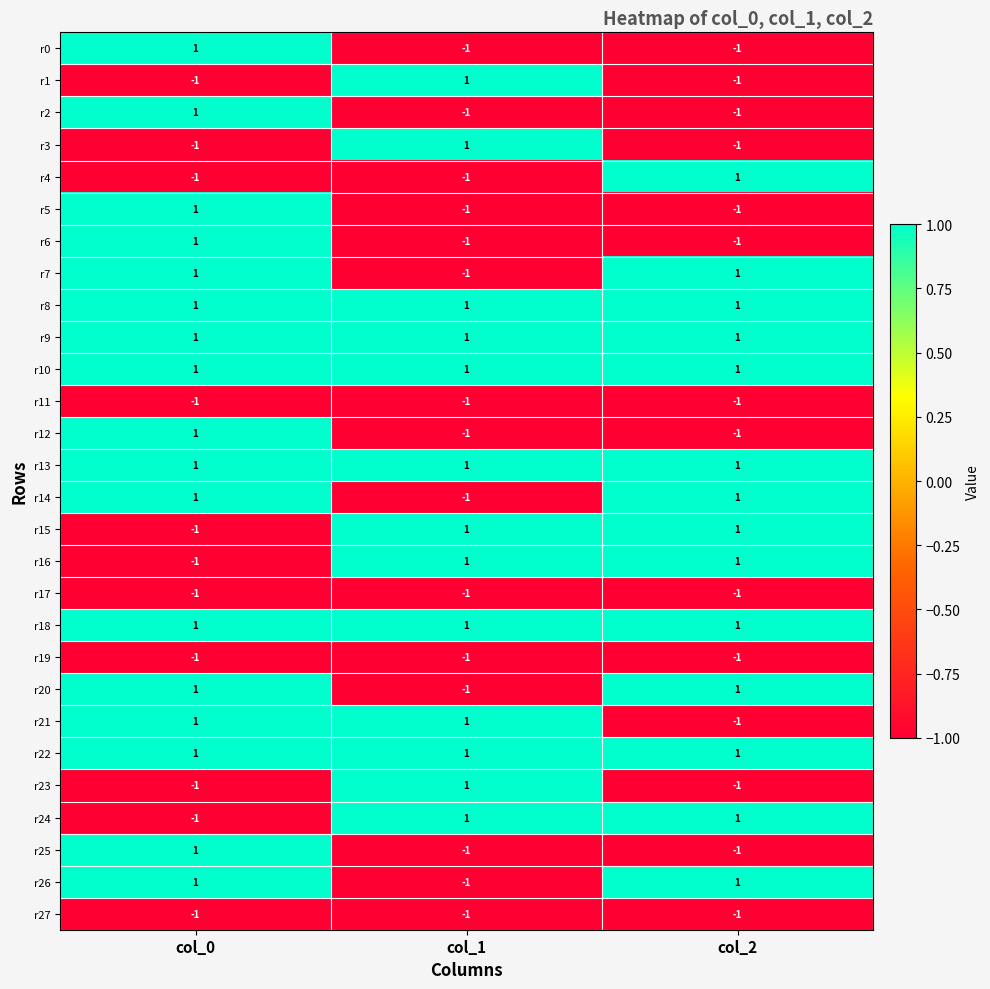

The r8 series shows 0 at col_1. True or false?

False